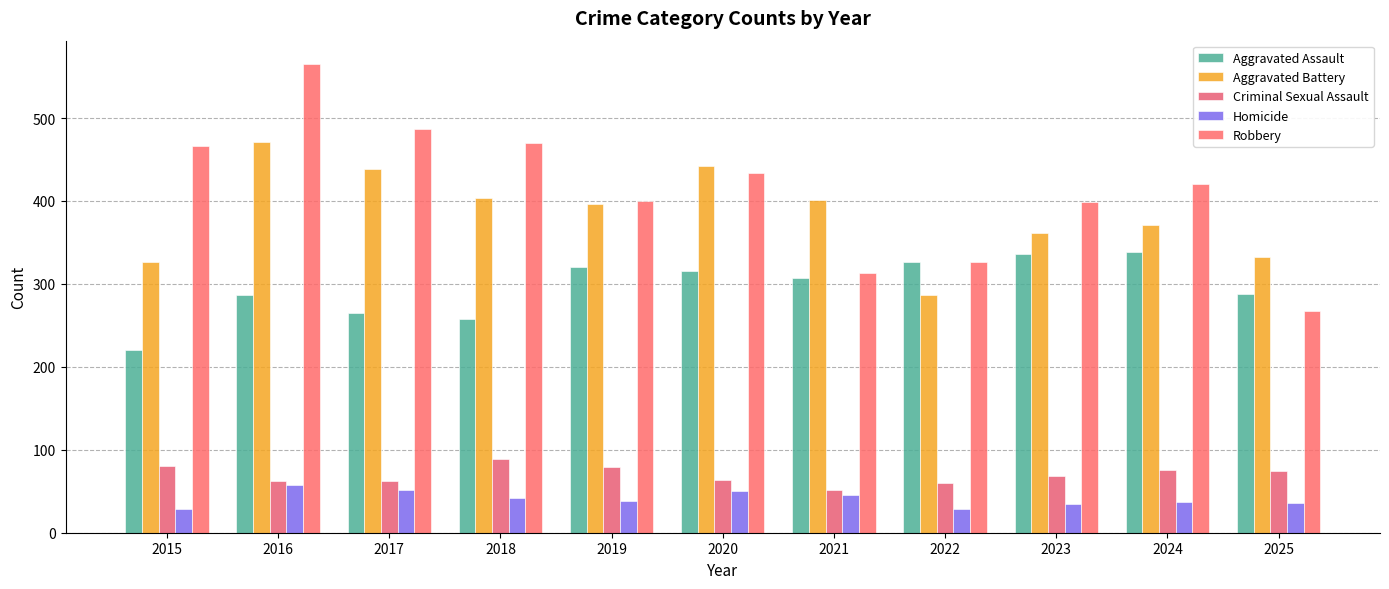

What is the maximum value shown in the chart?

565